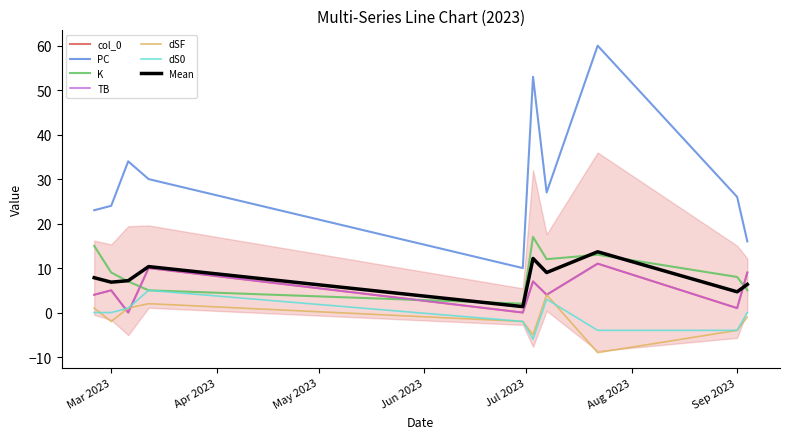

Rank the categories by K value from lowest to highest.

2023-06-30, 2023-03-12, 2023-09-04, 2023-03-06, 2023-09-01, 2023-03-01, 2023-07-07, 2023-07-22, 2023-02-24, 2023-07-03